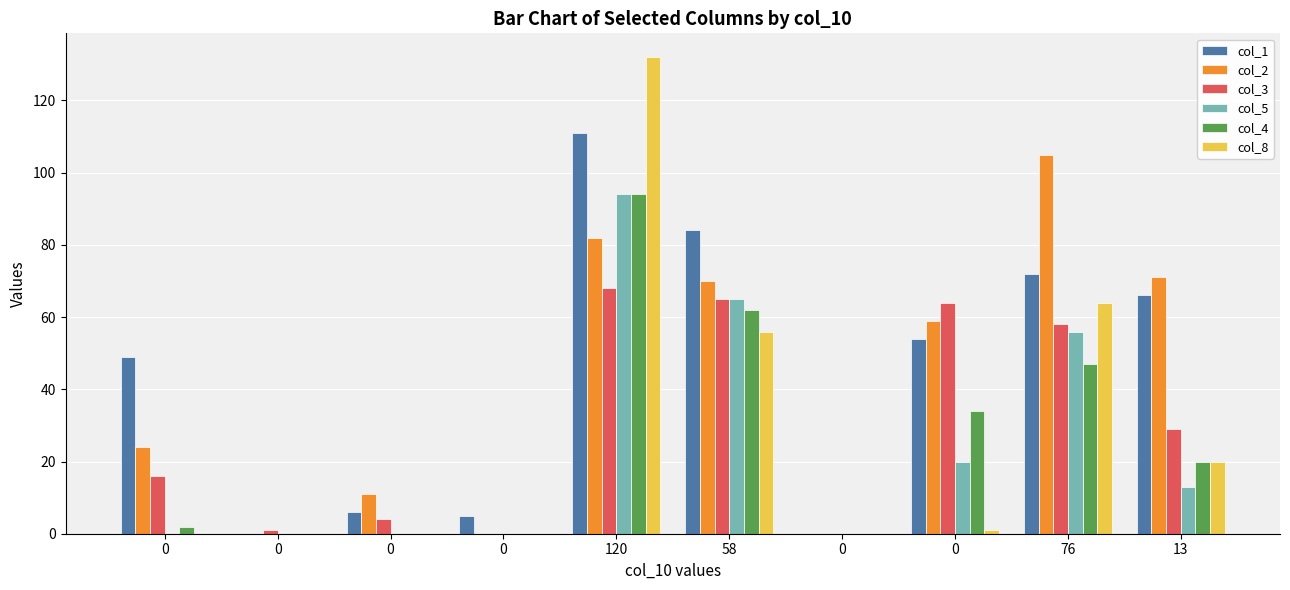

What is the difference between the maximum and minimum values in the col_2 series?

105